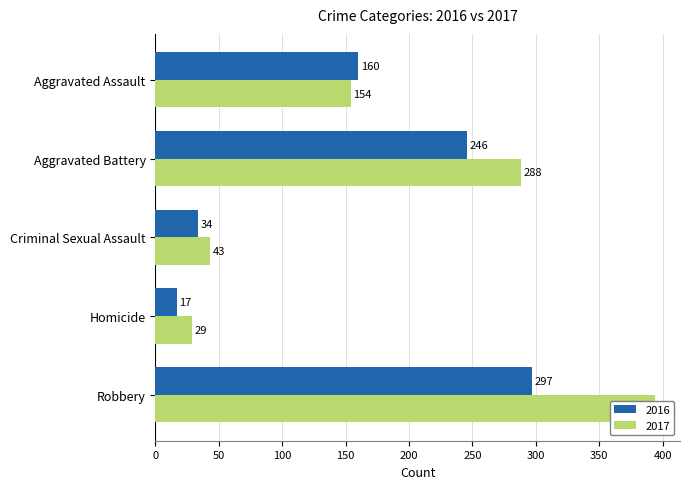

Is it true that 2017 equals 288 at Aggravated Battery?

True